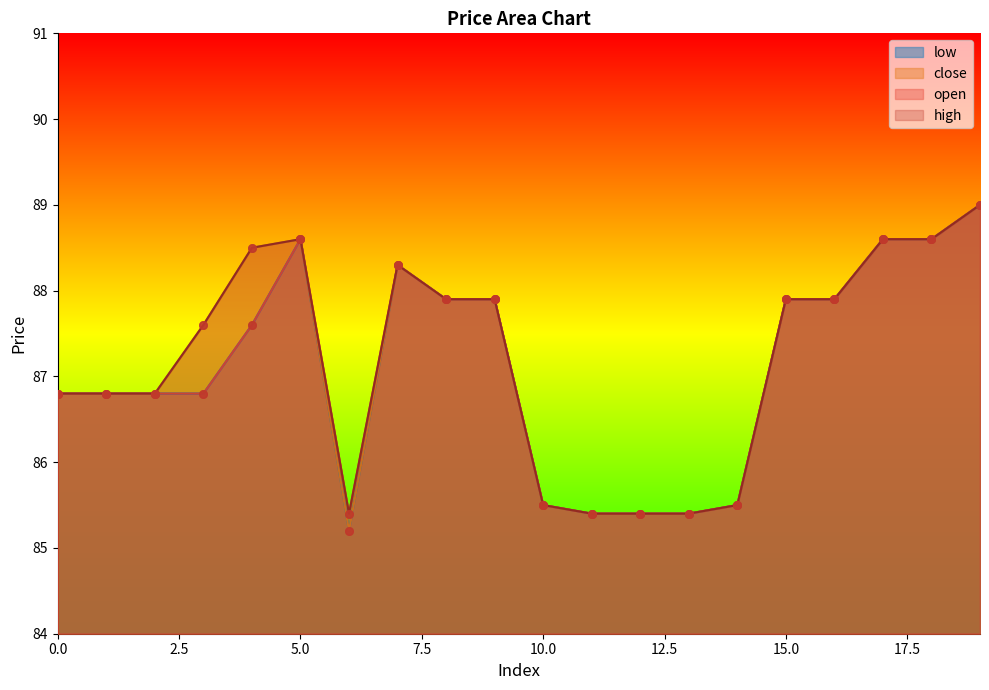

At which category is the sum across all series the highest?

19